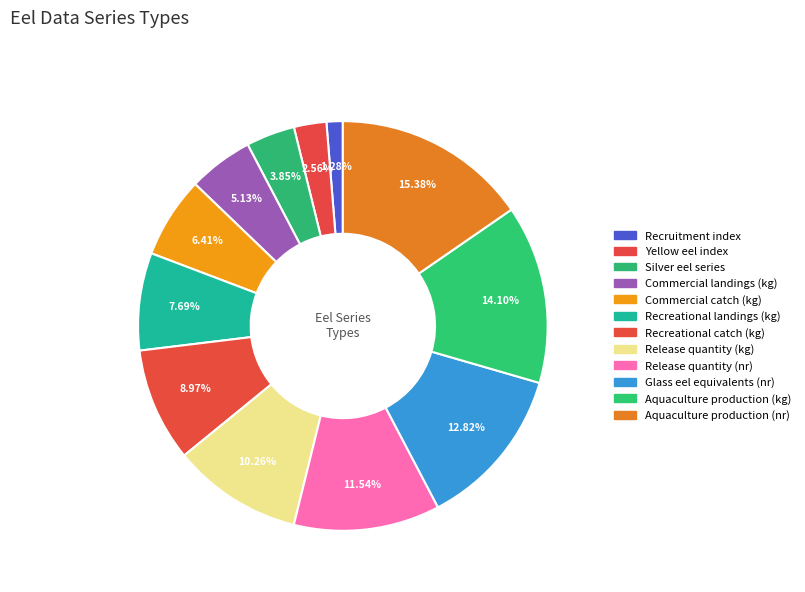

What is the change in value from Release quantity (kg) to Aquaculture production (nr)?

+4